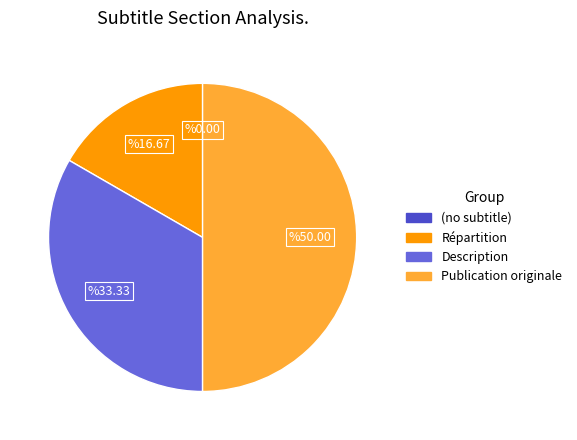

Which has a higher value, Répartition or Publication originale?

Publication originale